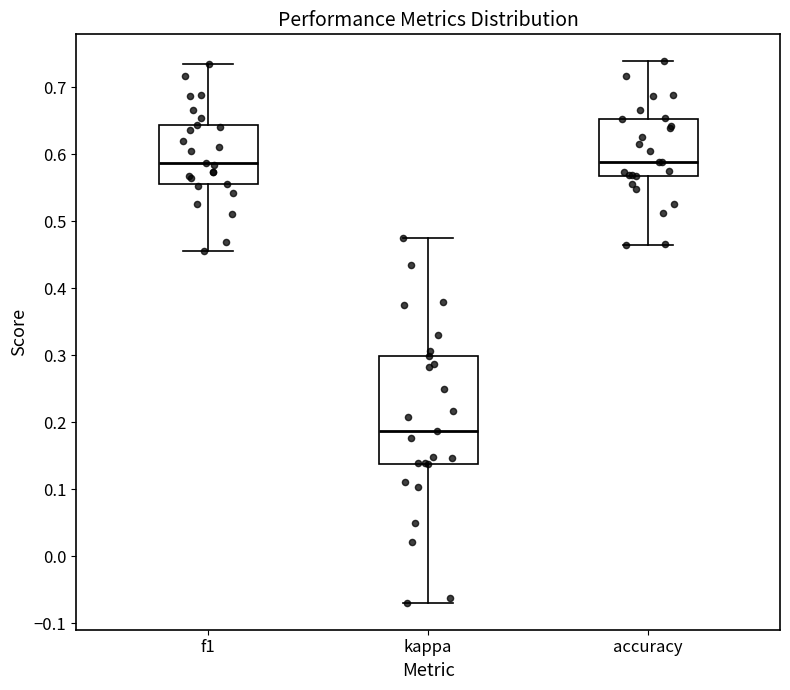

Reading left to right, transcribe this box plot: for each box, give where its median line is, the range the box spans, and where its two whiskers end, as read against the y-axis. The values are not printed on the chart, so give them approximately, as read against the axis.

f1: median 0.59, box 0.56 to 0.64, whiskers 0.46 to 0.73
kappa: median 0.19, box 0.14 to 0.30, whiskers -0.07 to 0.48
accuracy: median 0.59, box 0.57 to 0.65, whiskers 0.46 to 0.74